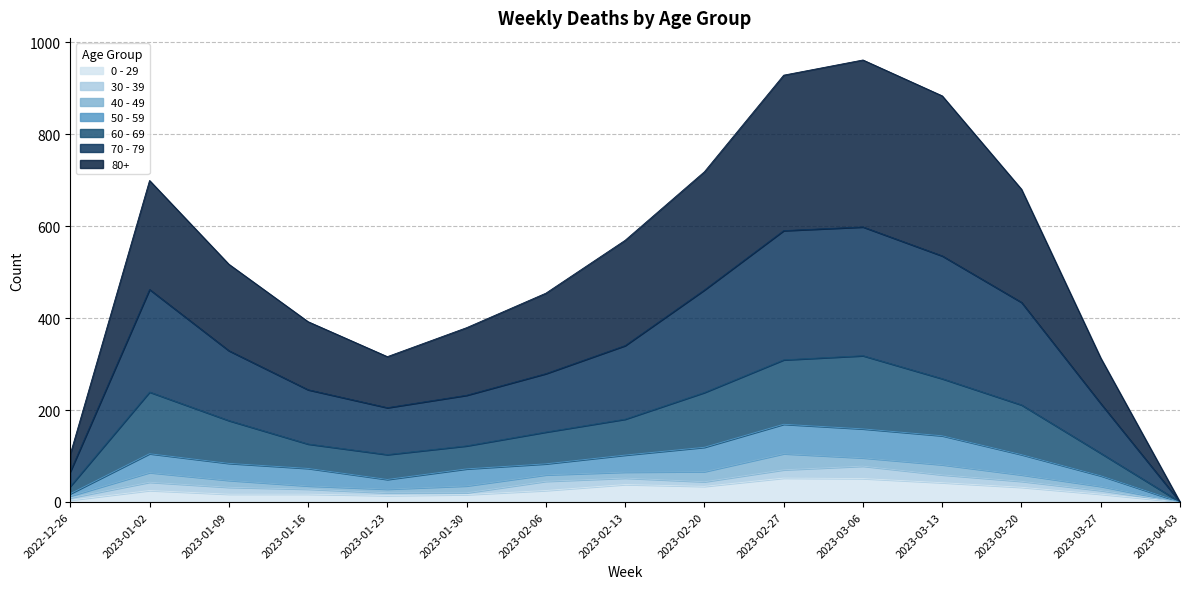

How many values in the 80+ series are below 517?

7